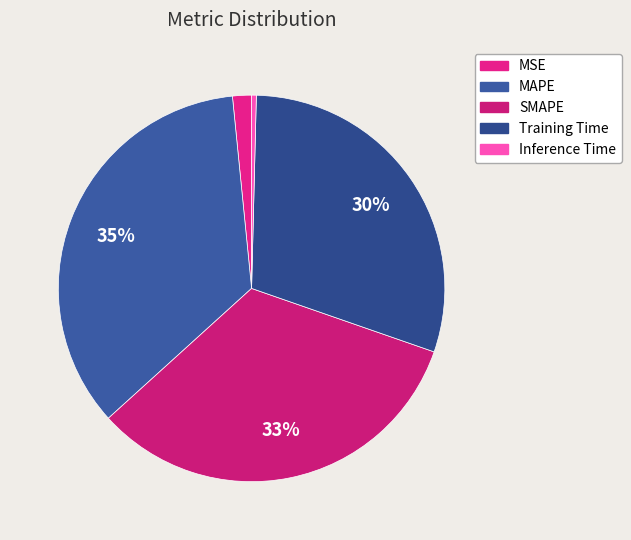

How many slices are in this pie chart?

5